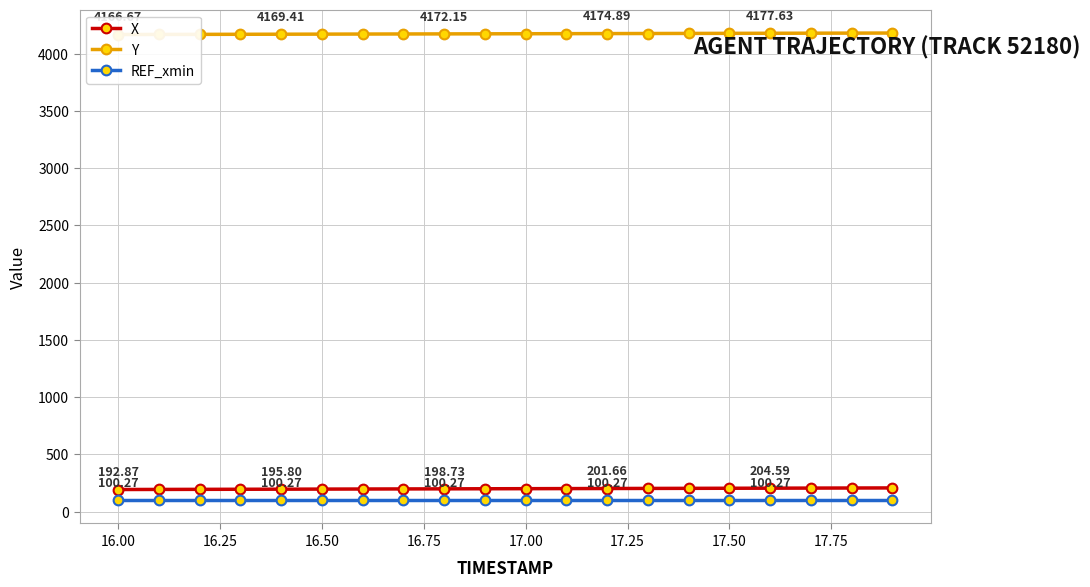

True or false: REF_xmin and Y cross at least once.

False